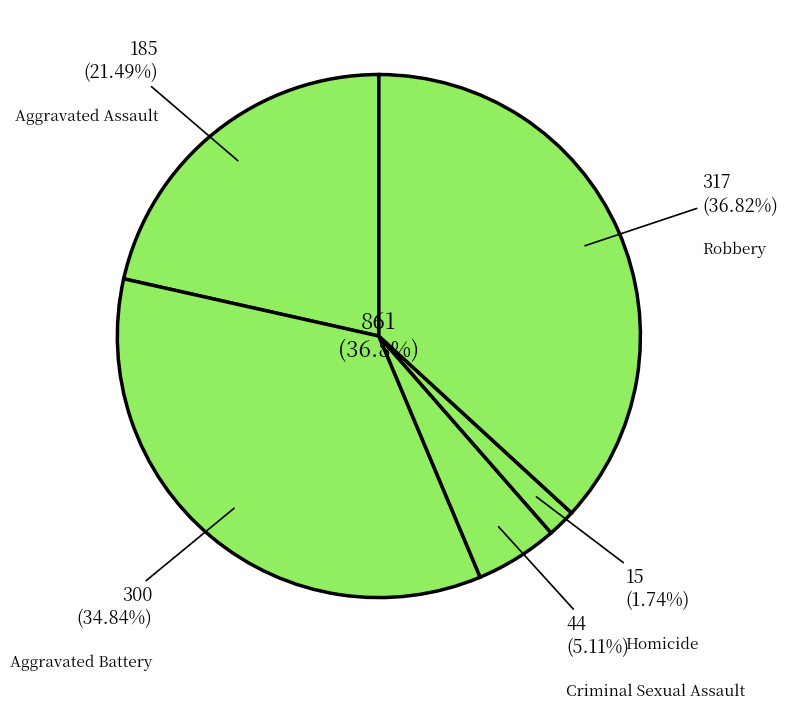

How many segments does this pie chart have?

5